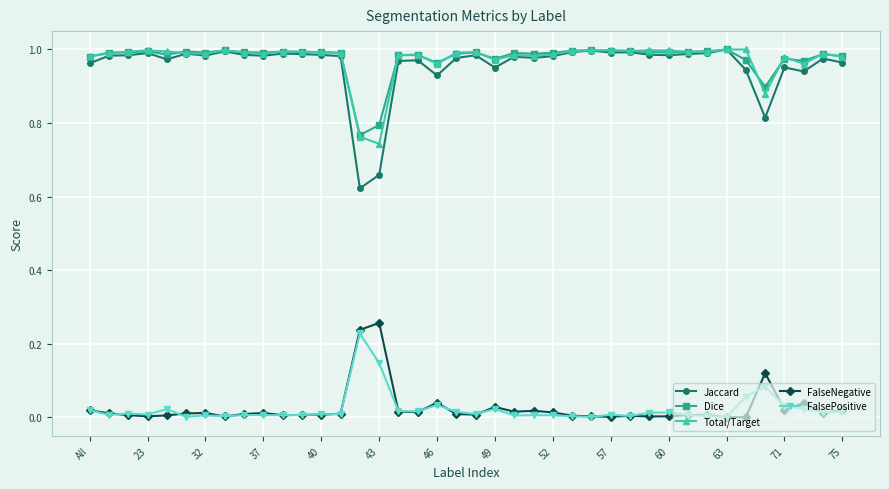

True or false: FalseNegative has more than 1 points higher than both neighbors.

True